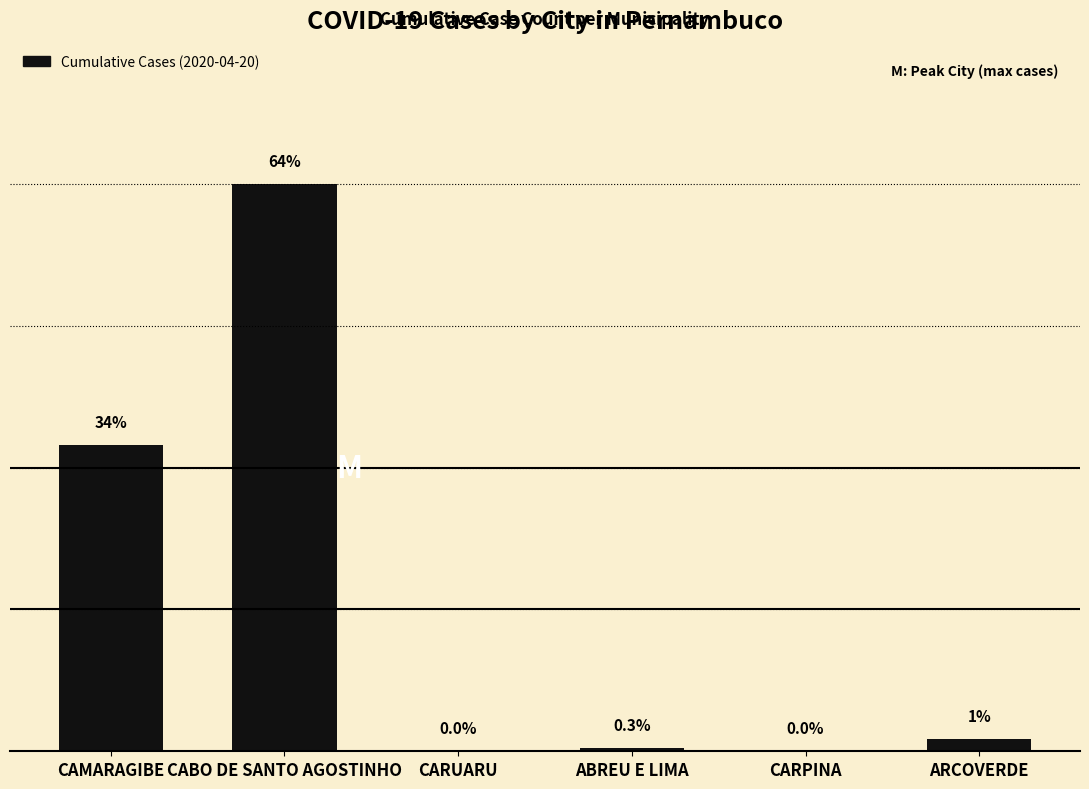

At which label is the value closest to 94?

CAMARAGIBE